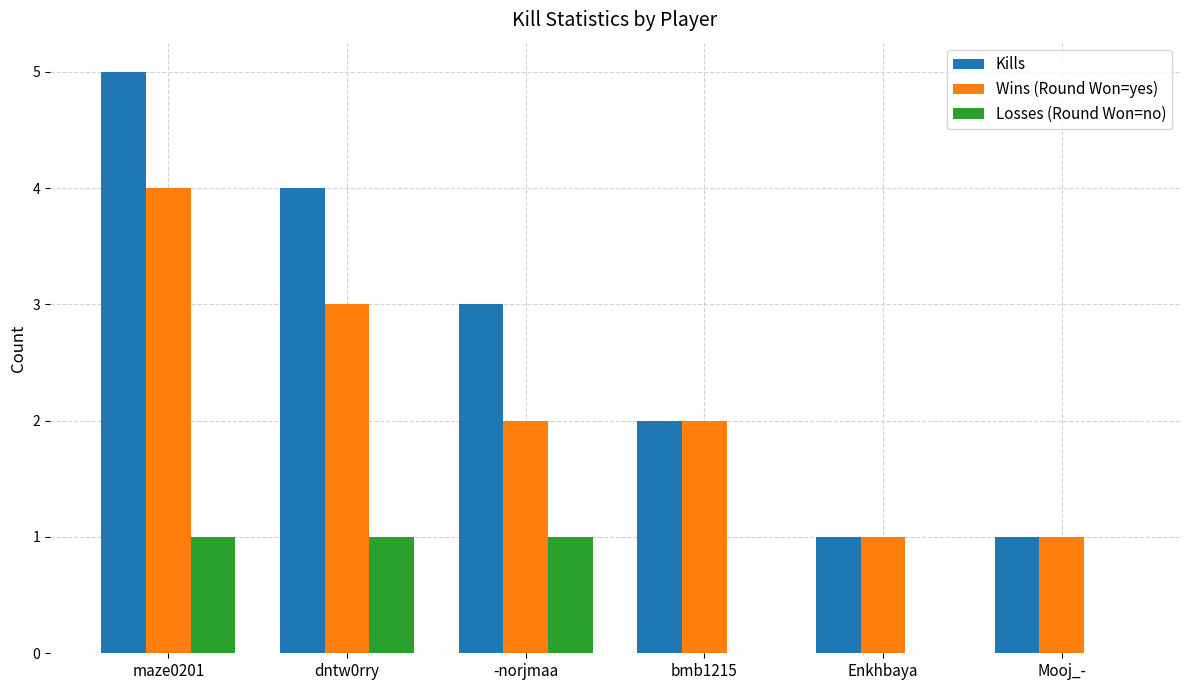

Which series has the largest total across all categories?

Kills